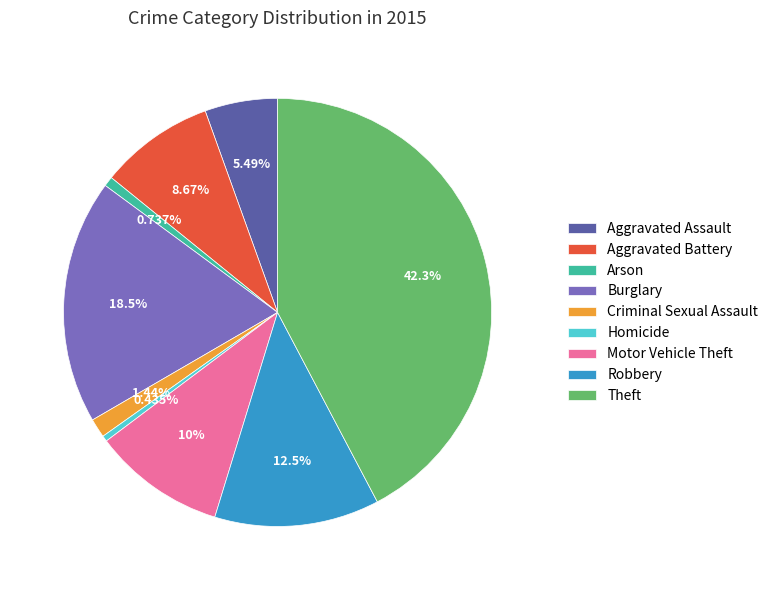

To the nearest percent, what portion does Burglary represent?

18%